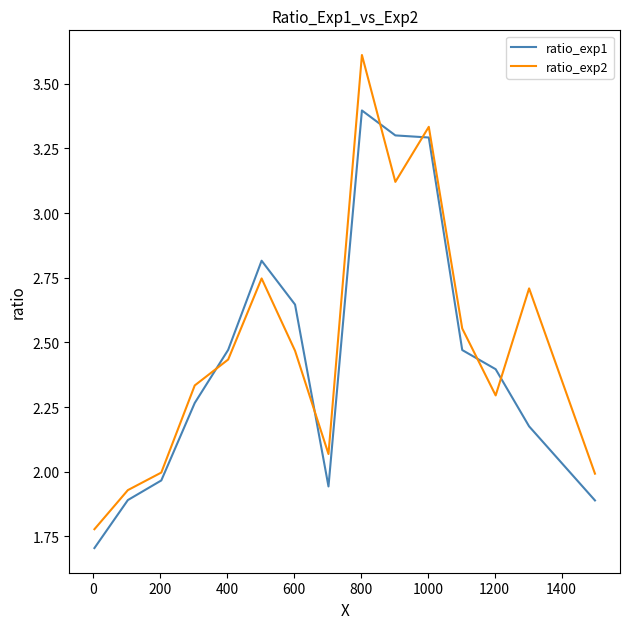

Which series has the widest spread of values?

ratio_exp2